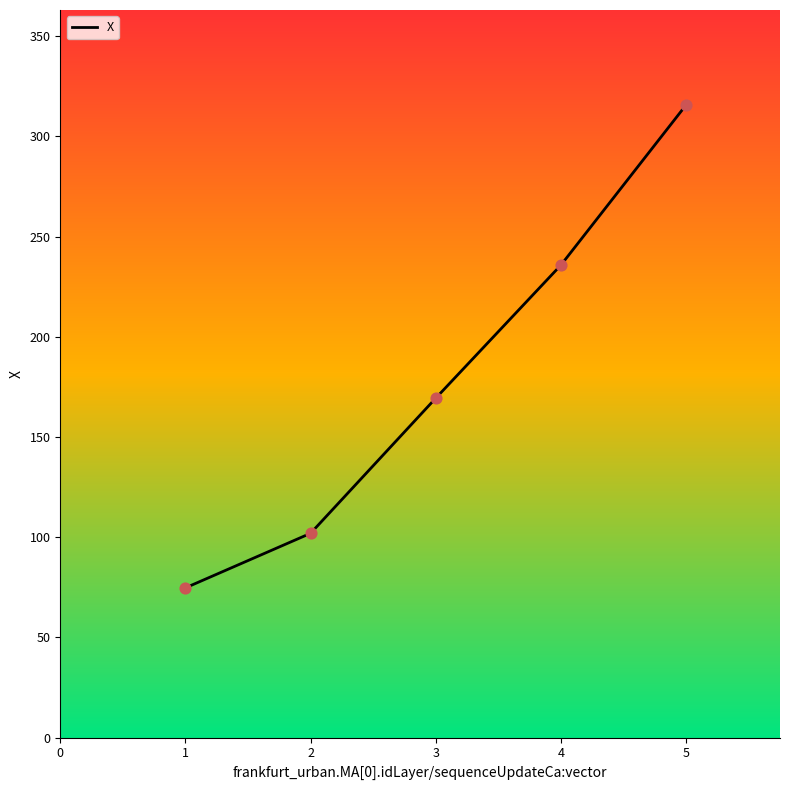

Between 4 and 3, which is larger?

4